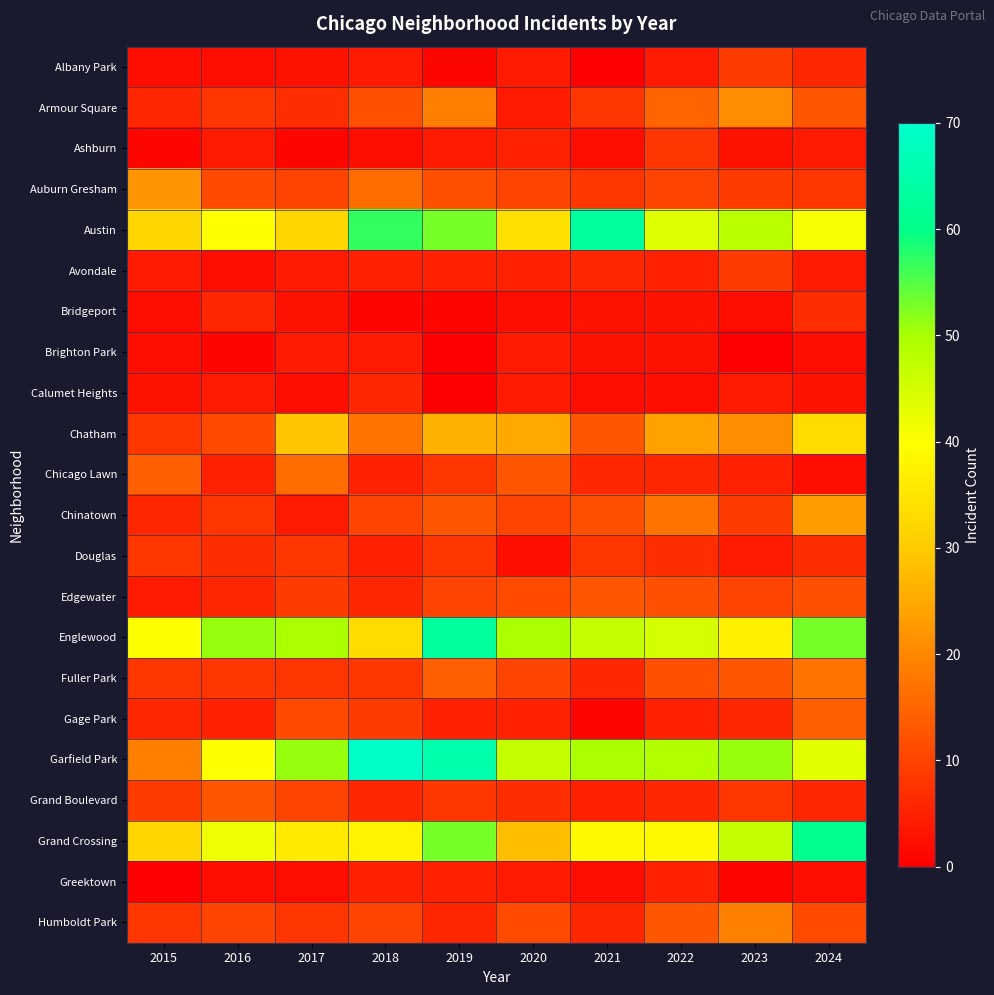

Between 2021 and 2023, which is larger?

2023